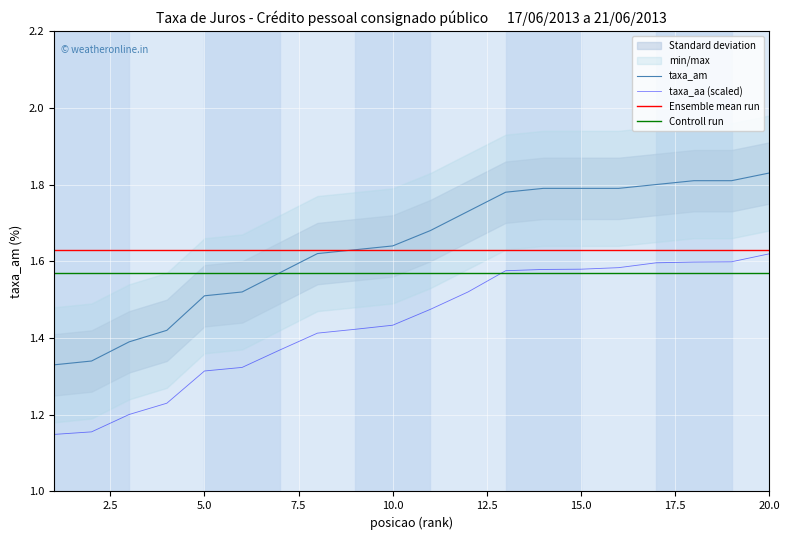

What is the value of the Controll run point at the 2nd from the left?

1.6